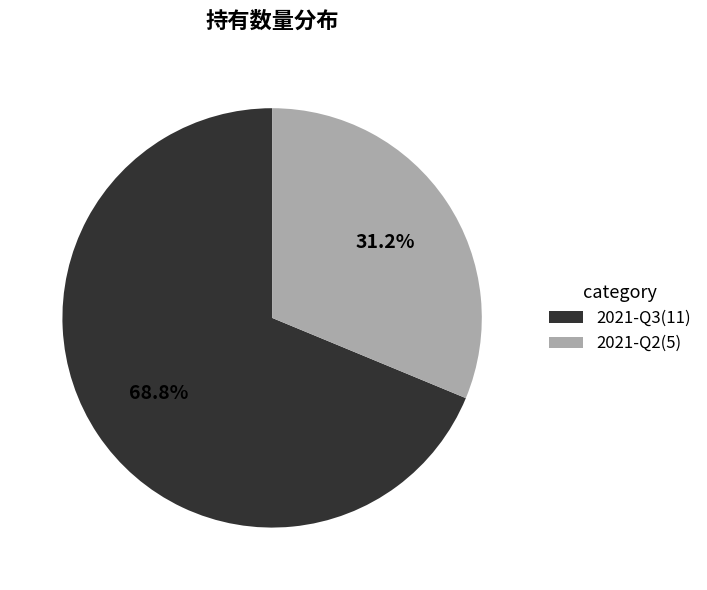

To the nearest percent, what percentage of the pie is 2021-Q3?

69%